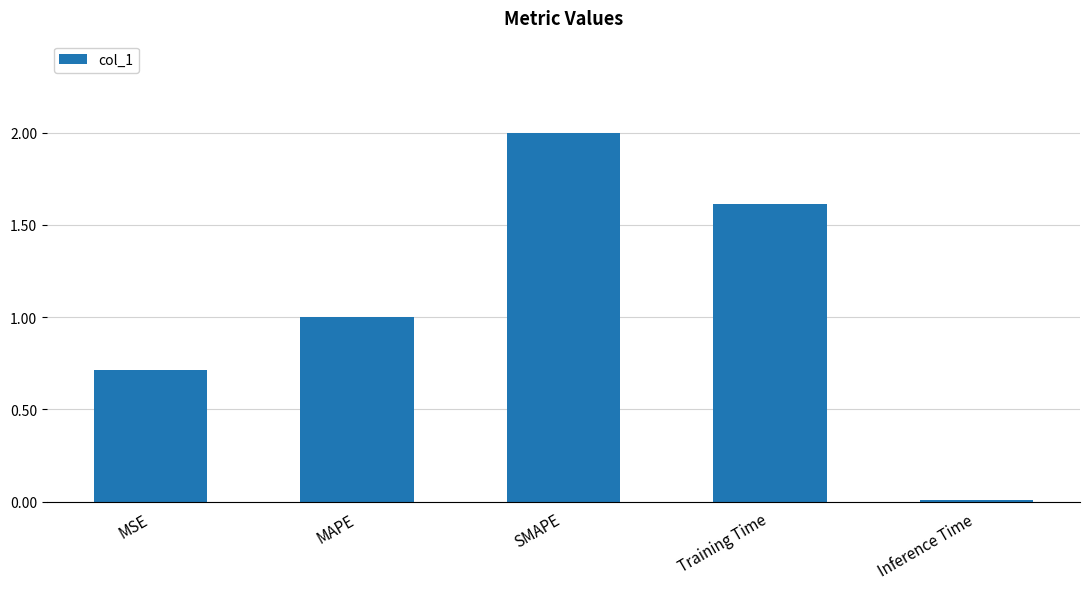

What is the label of the 2nd bar from the right?

Training Time